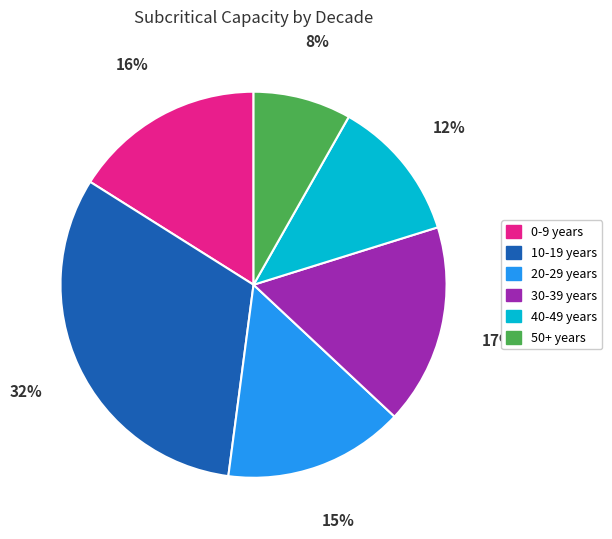

How many segments does this pie chart have?

6